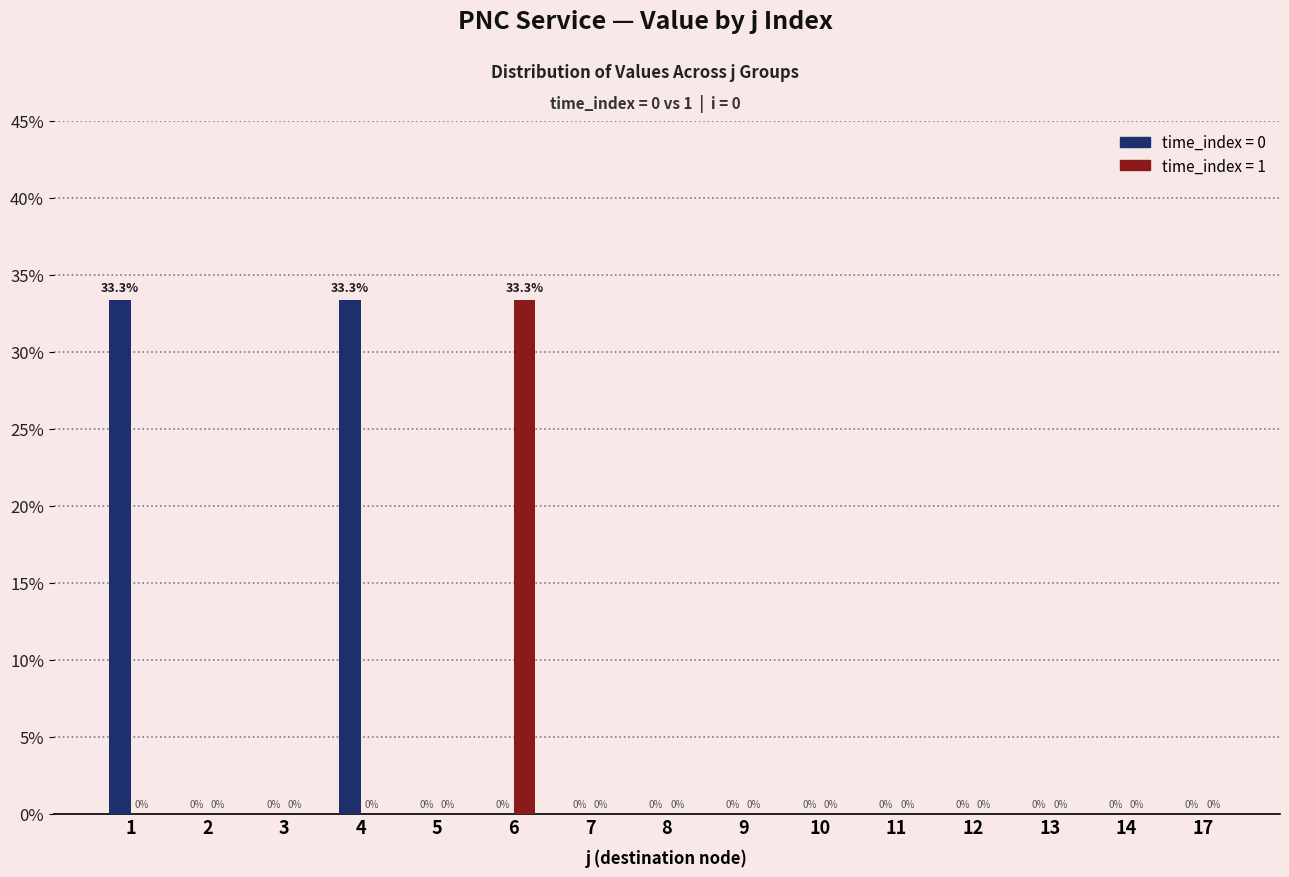

What is the greatest value displayed?

33.3